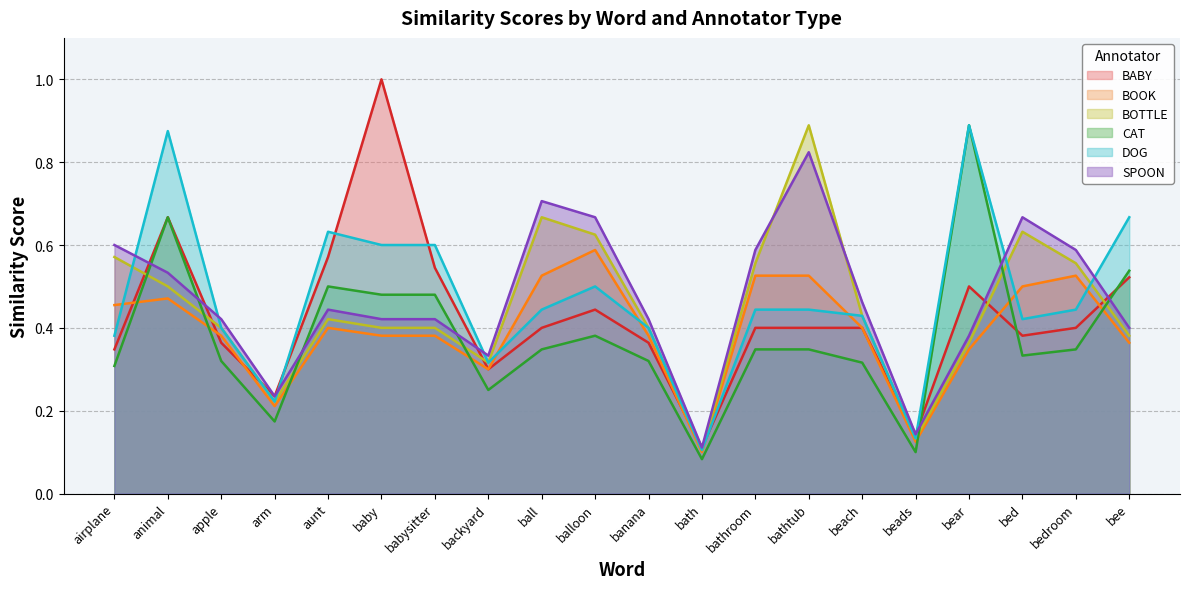

Reading left to right, what are all the values shown in this chart?

BABY: airplane=0.3	animal=0.7	apple=0.4	arm=0.2	aunt=0.6	baby=1.0	babysitter=0.5	backyard=0.3	ball=0.4	balloon=0.4	banana=0.4	bath=0.1	bathroom=0.4	bathtub=0.4	beach=0.4	beads=0.1	bear=0.5	bed=0.4	bedroom=0.4	bee=0.5
BOOK: airplane=0.5	animal=0.5	apple=0.4	arm=0.2	aunt=0.4	baby=0.4	babysitter=0.4	backyard=0.3	ball=0.5	balloon=0.6	banana=0.4	bath=0.1	bathroom=0.5	bathtub=0.5	beach=0.4	beads=0.1	bear=0.3	bed=0.5	bedroom=0.5	bee=0.4
BOTTLE: airplane=0.6	animal=0.5	apple=0.4	arm=0.2	aunt=0.4	baby=0.4	babysitter=0.4	backyard=0.3	ball=0.7	balloon=0.6	banana=0.4	bath=0.1	bathroom=0.6	bathtub=0.9	beach=0.4	beads=0.1	bear=0.4	bed=0.6	bedroom=0.6	bee=0.4
CAT: airplane=0.3	animal=0.7	apple=0.3	arm=0.2	aunt=0.5	baby=0.5	babysitter=0.5	backyard=0.2	ball=0.3	balloon=0.4	banana=0.3	bath=0.1	bathroom=0.3	bathtub=0.3	beach=0.3	beads=0.1	bear=0.9	bed=0.3	bedroom=0.3	bee=0.5
DOG: airplane=0.4	animal=0.9	apple=0.4	arm=0.2	aunt=0.6	baby=0.6	babysitter=0.6	backyard=0.3	ball=0.4	balloon=0.5	banana=0.4	bath=0.1	bathroom=0.4	bathtub=0.4	beach=0.4	beads=0.1	bear=0.9	bed=0.4	bedroom=0.4	bee=0.7
SPOON: airplane=0.6	animal=0.5	apple=0.4	arm=0.2	aunt=0.4	baby=0.4	babysitter=0.4	backyard=0.3	ball=0.7	balloon=0.7	banana=0.4	bath=0.1	bathroom=0.6	bathtub=0.8	beach=0.5	beads=0.1	bear=0.4	bed=0.7	bedroom=0.6	bee=0.4